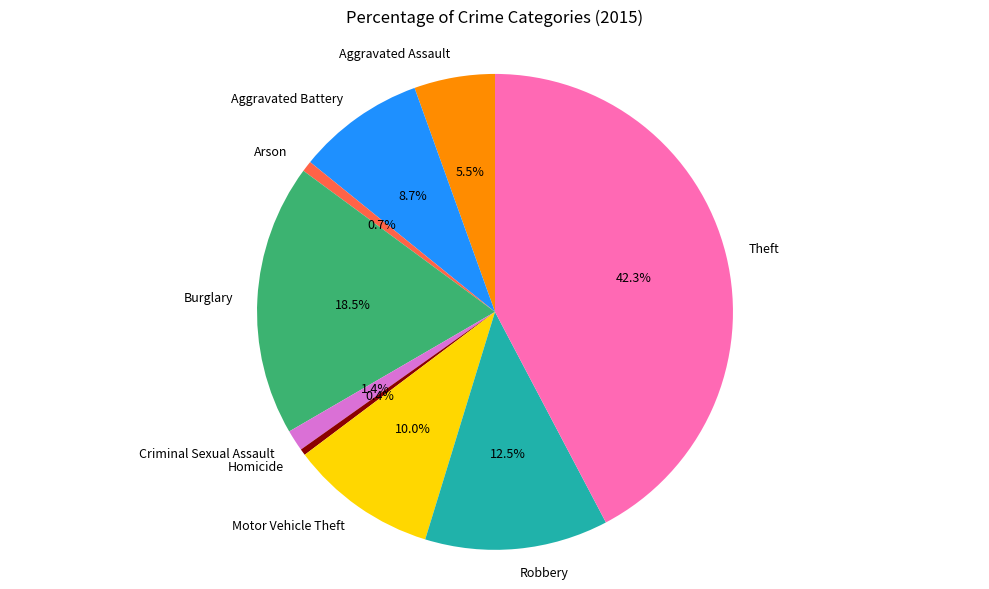

Between Criminal Sexual Assault and Theft, which is larger?

Theft